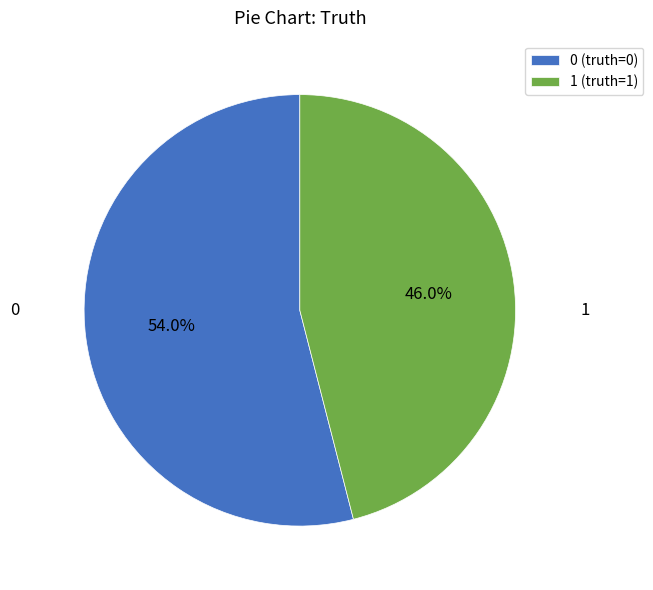

Count the number of slices in the pie.

2